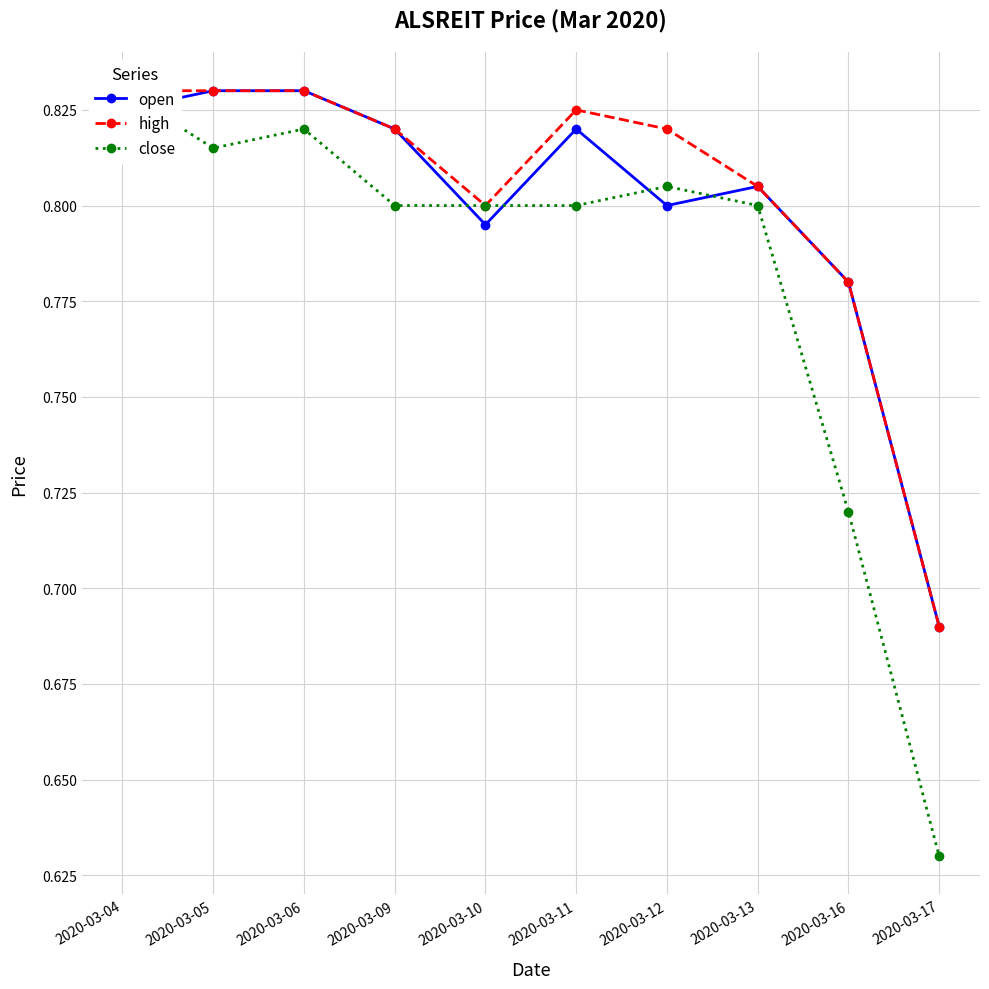

Which label corresponds to the smallest value in the chart?

2020-03-17